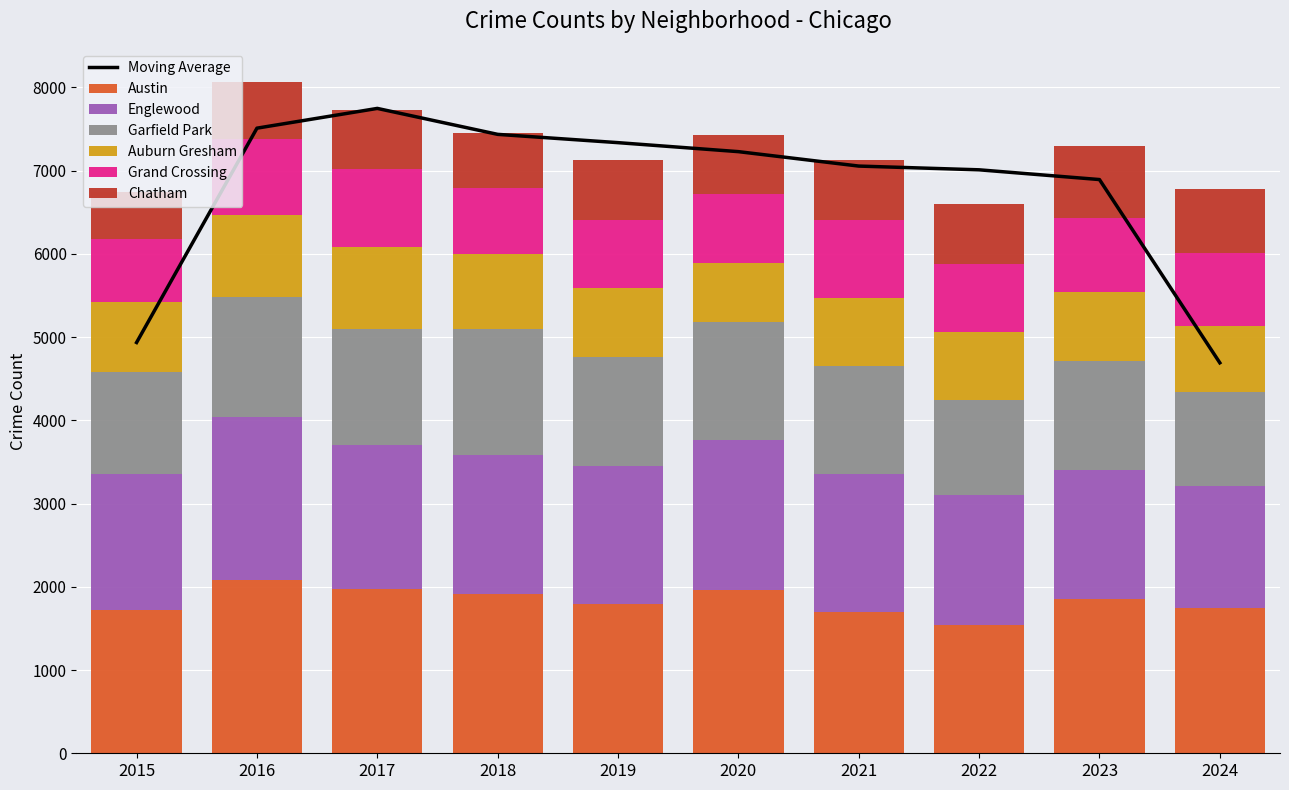

Which series has the largest total across all categories?

Austin